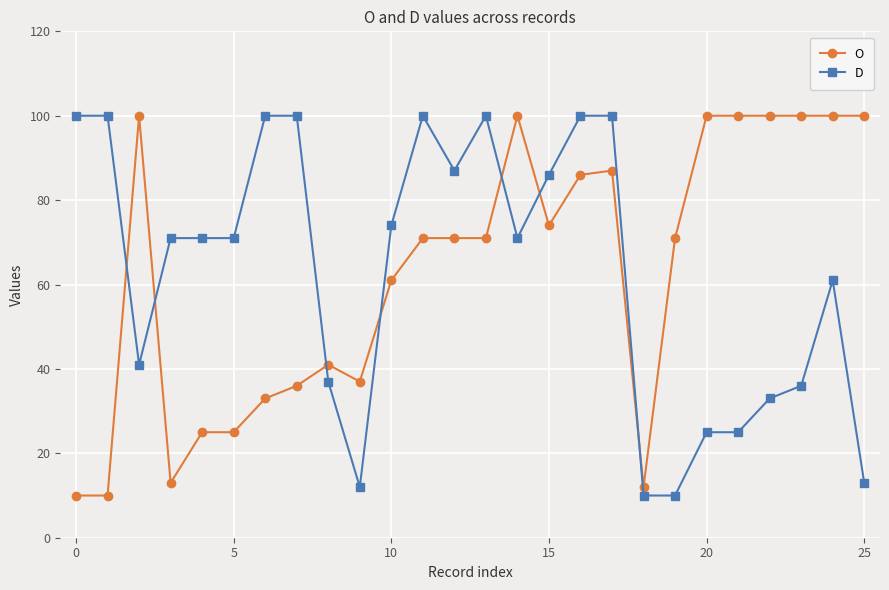

What is the difference between the second highest and minimum values in the D series?

90